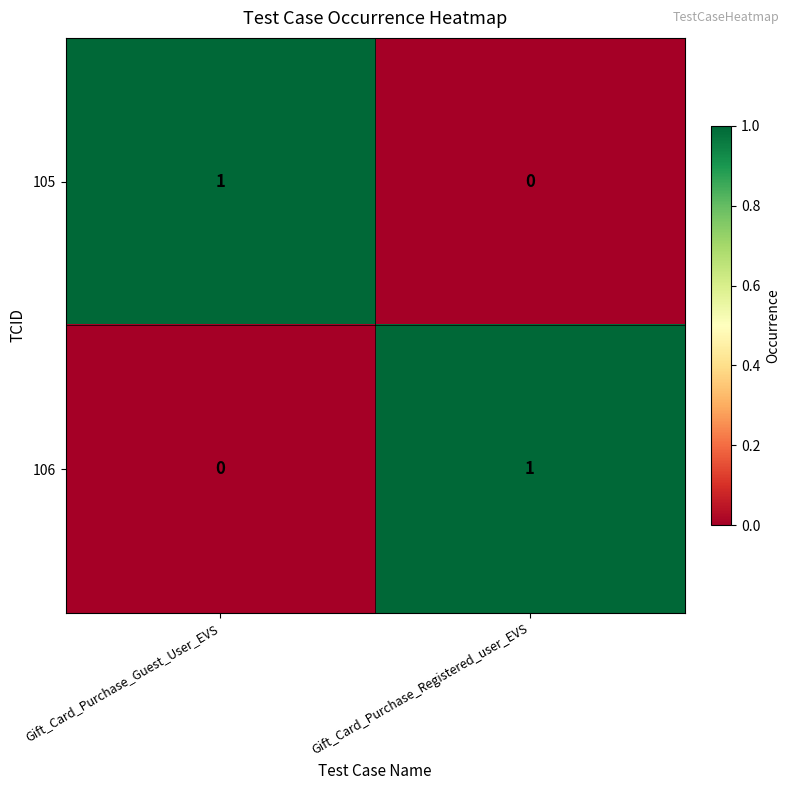

Count the number of data series in this chart.

2